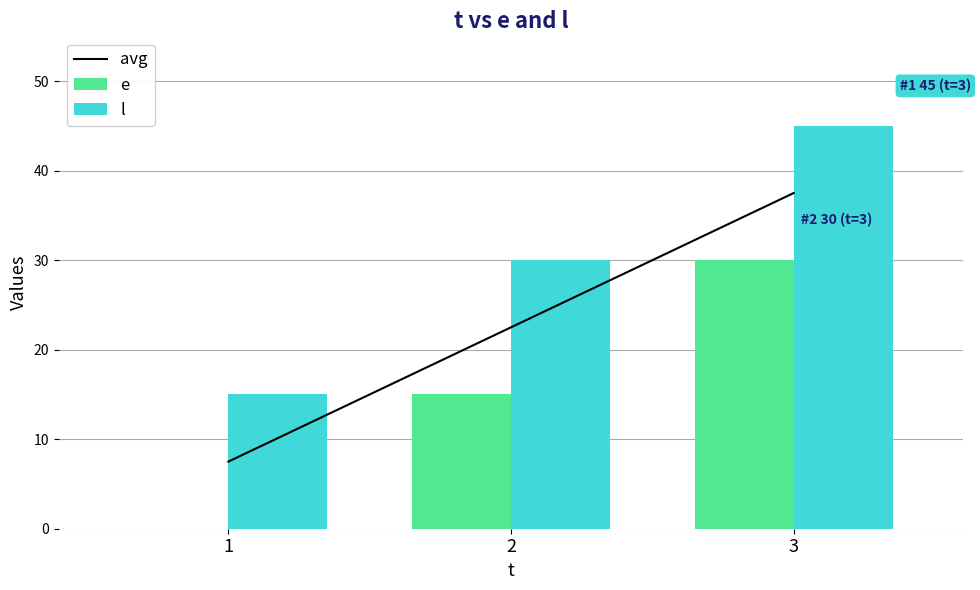

What is the spread (max minus min) of values at 3?

15.0